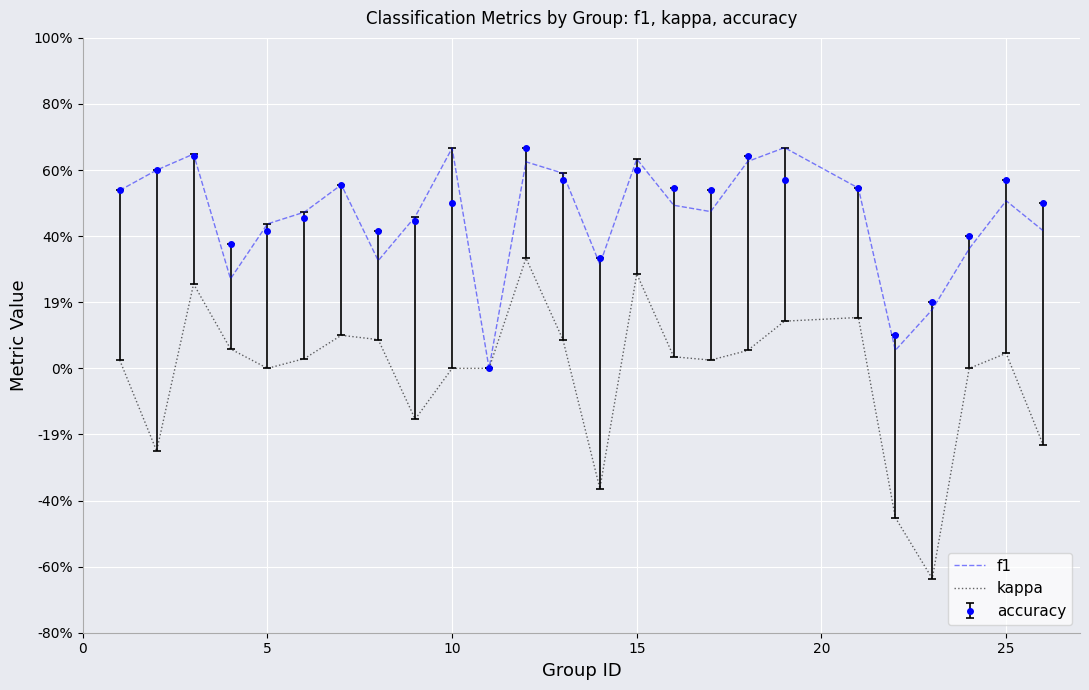

Which series has the largest range (max minus min)?

kappa